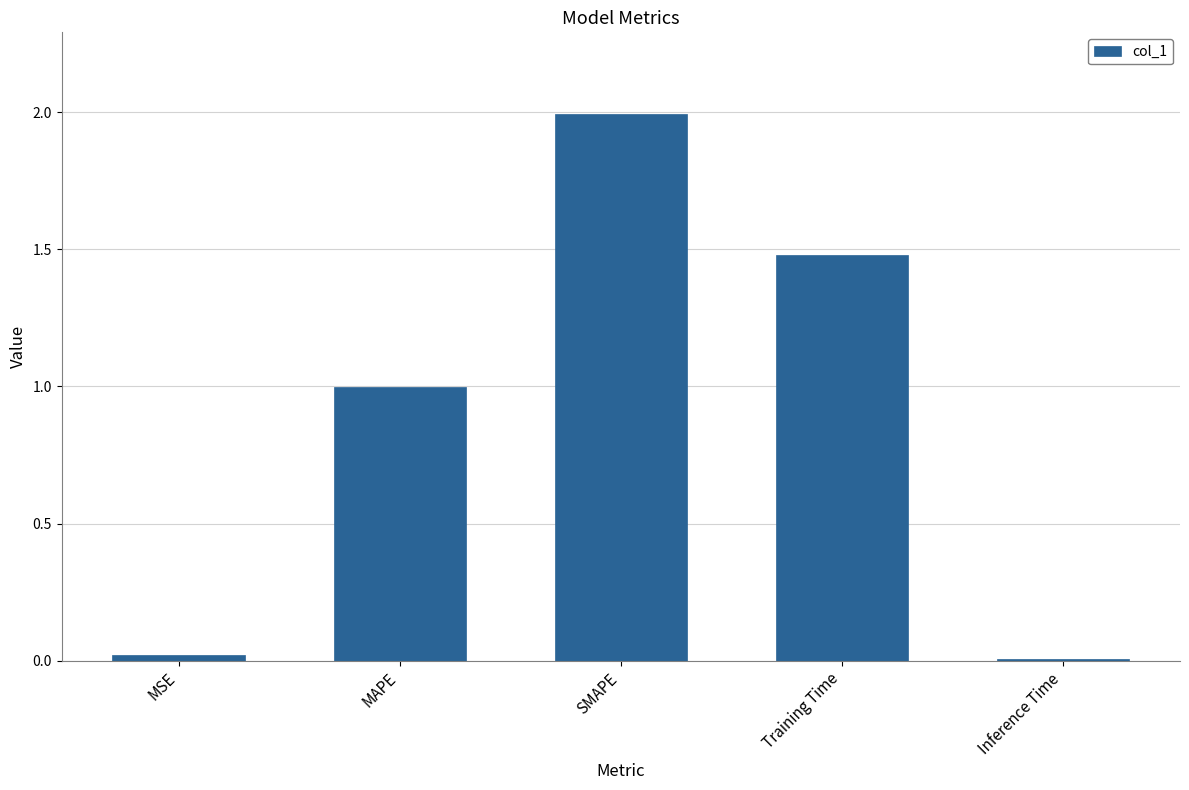

The value at MSE is 0.0. True or false?

True